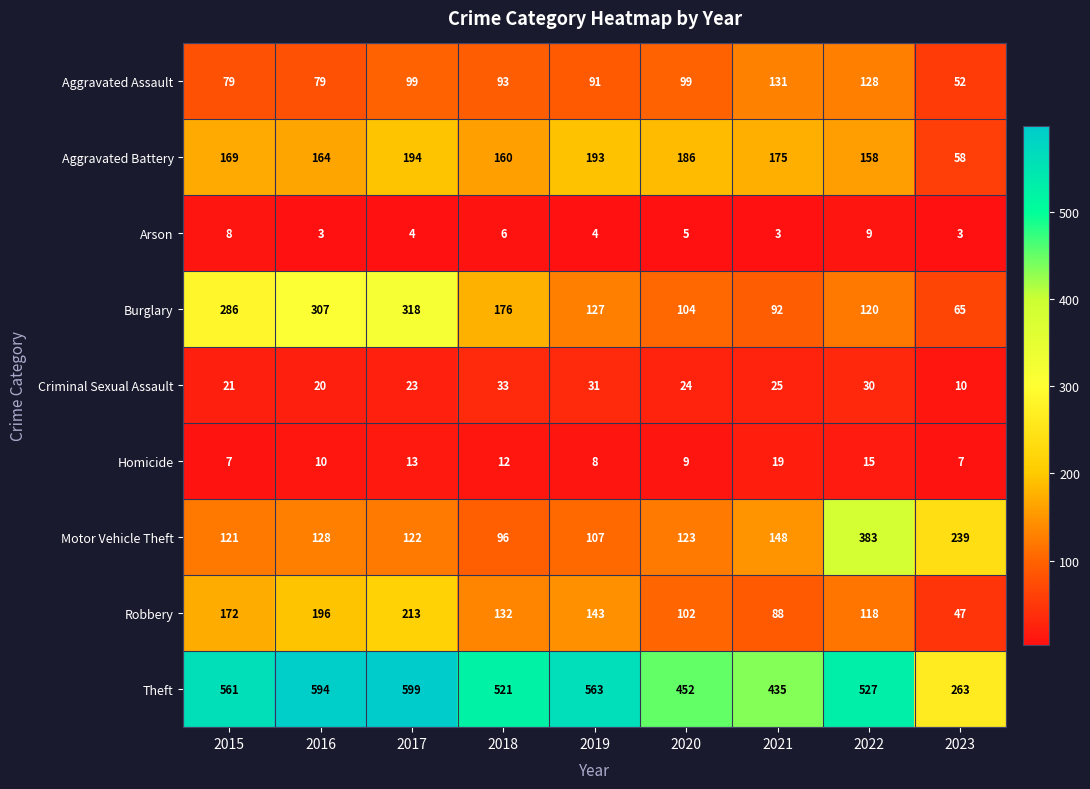

At which category is the sum across all series the highest?

2017